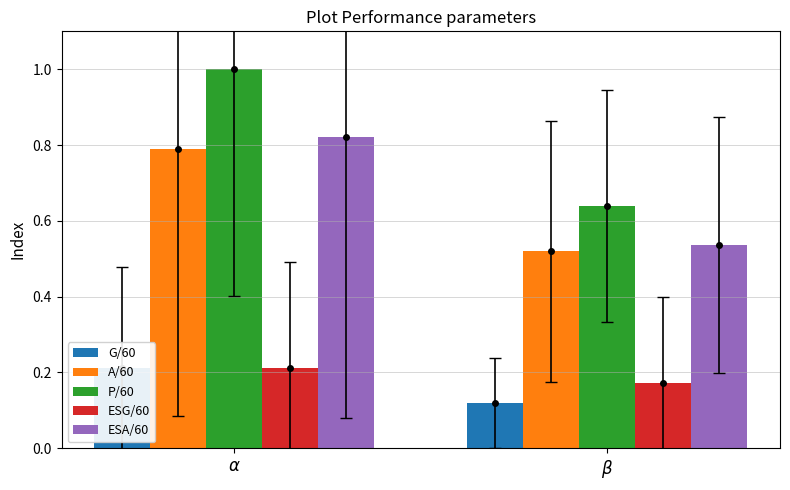

The ESG/60 series shows 0.2 at $\alpha$. True or false?

True